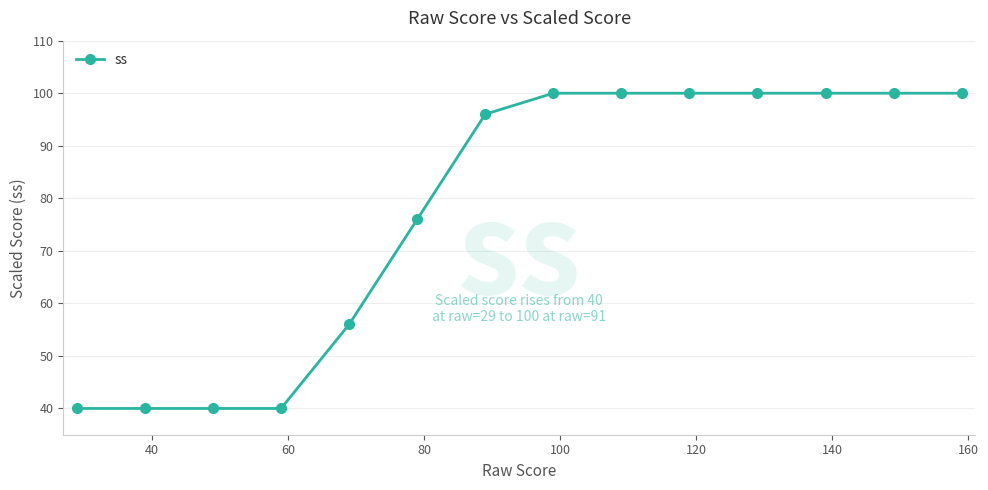

What is the minimum value shown in the chart?

40